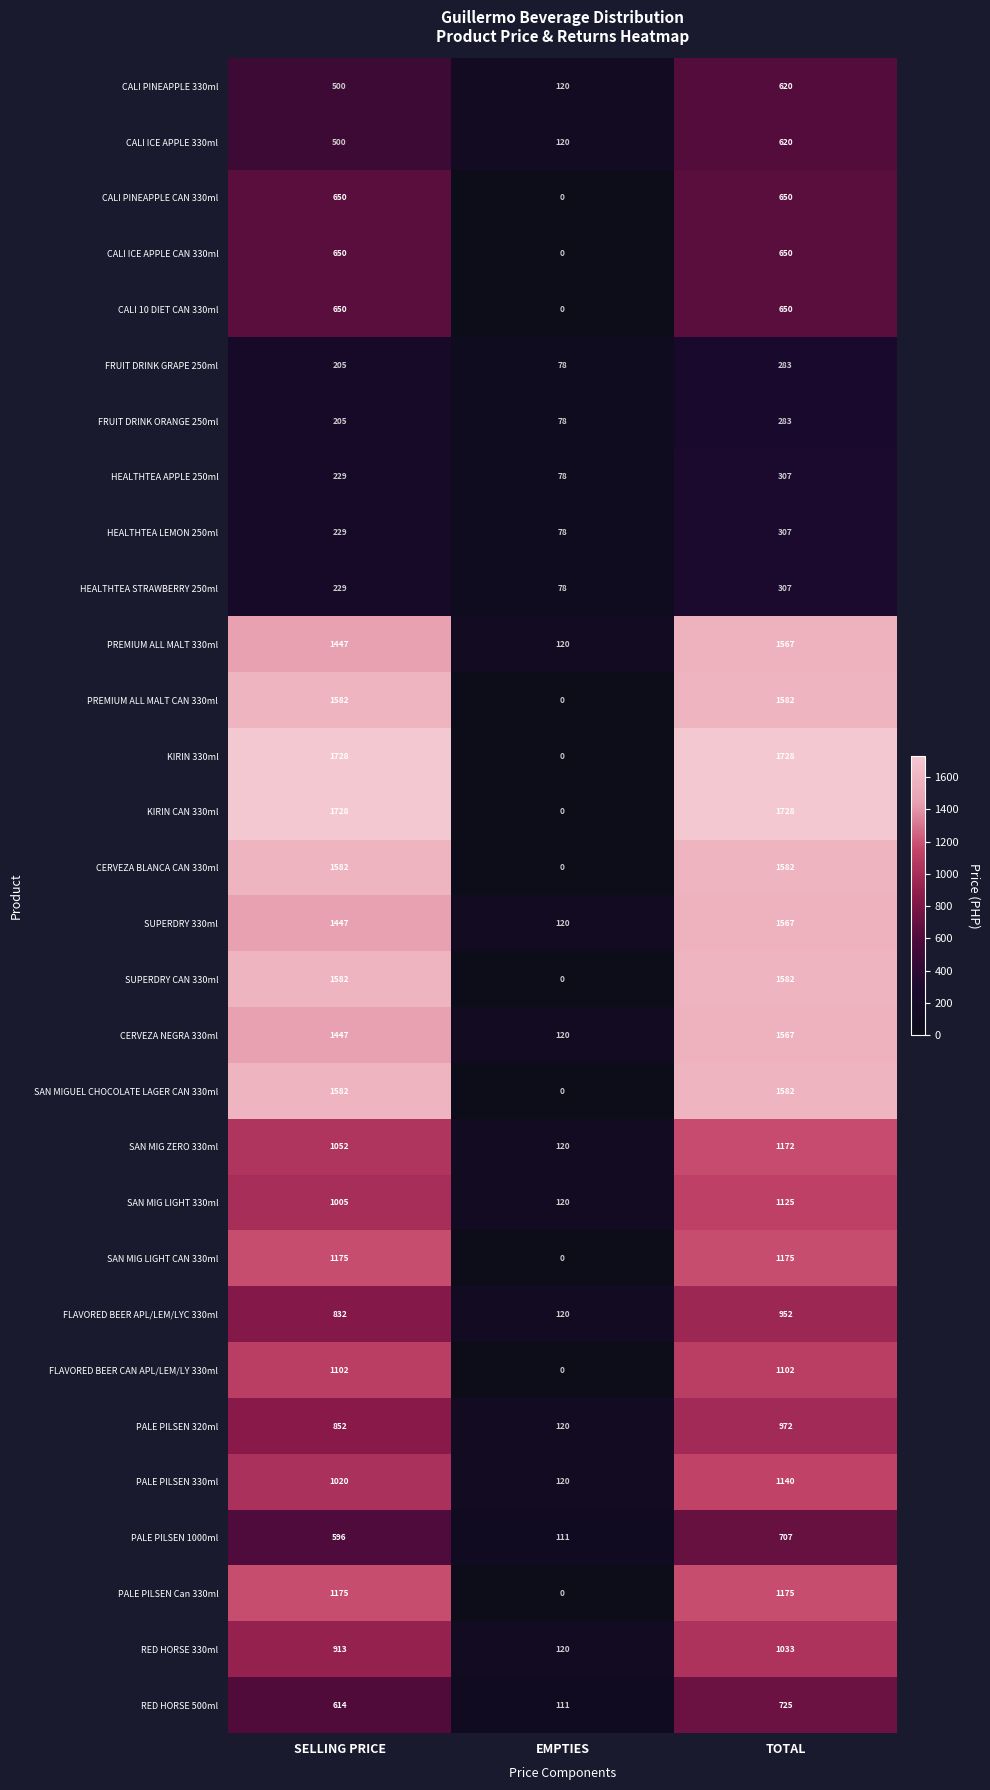

At which label is PALE PILSEN 1000ml closest to 409?

SELLING PRICE